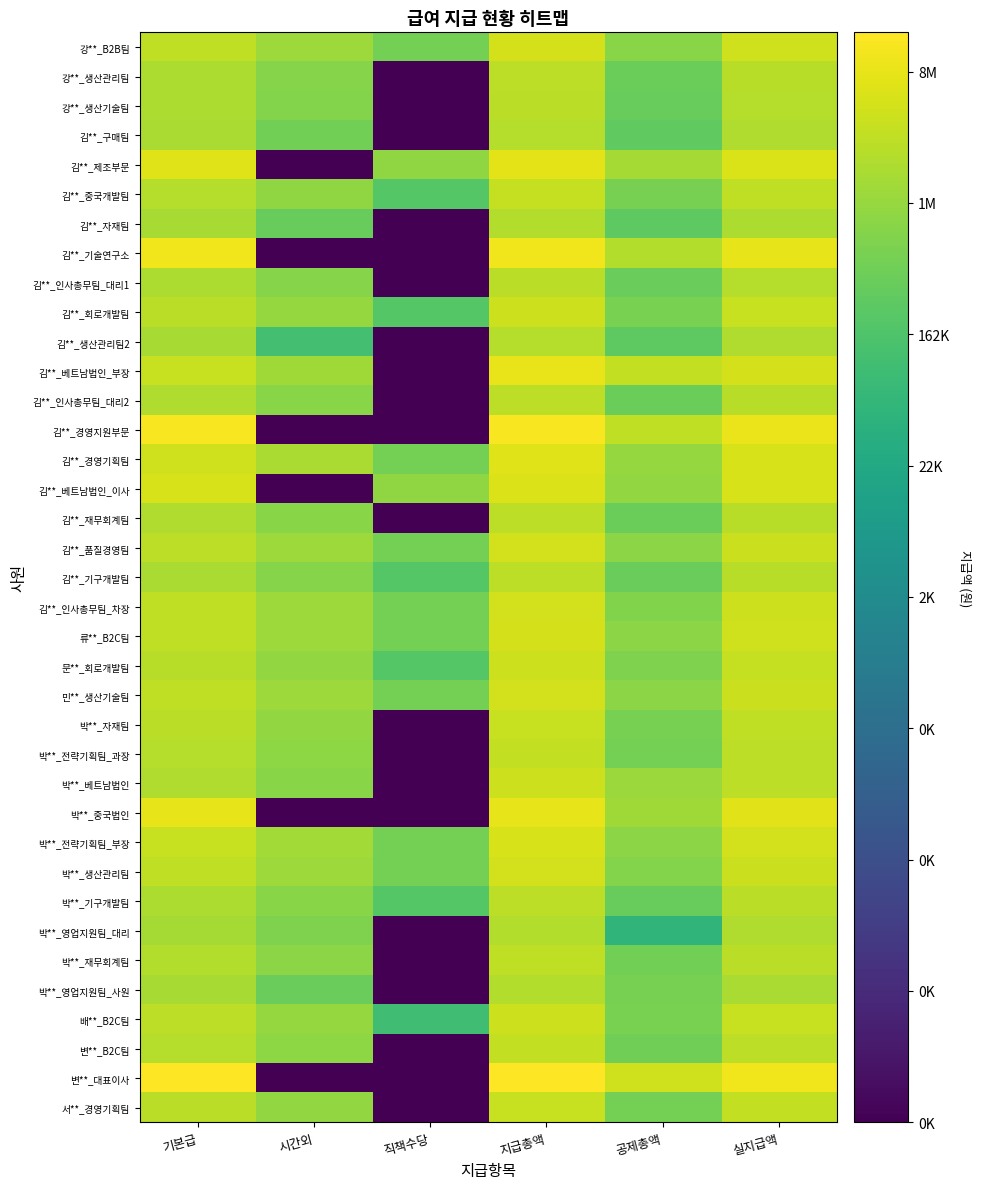

Count the number of categories in the chart.

6